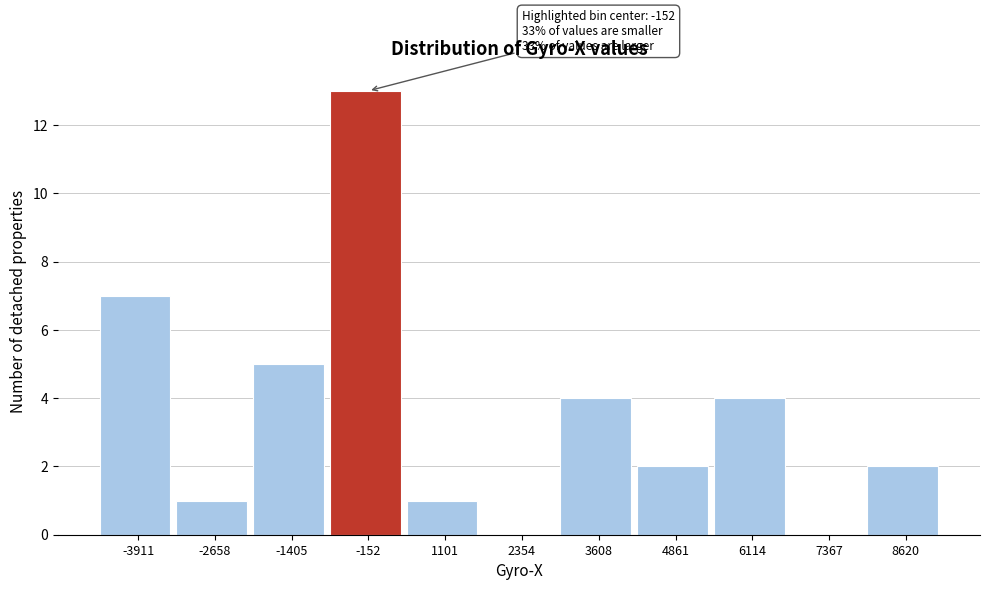

Which range on the x-axis has the tallest bar?

-800 to 400